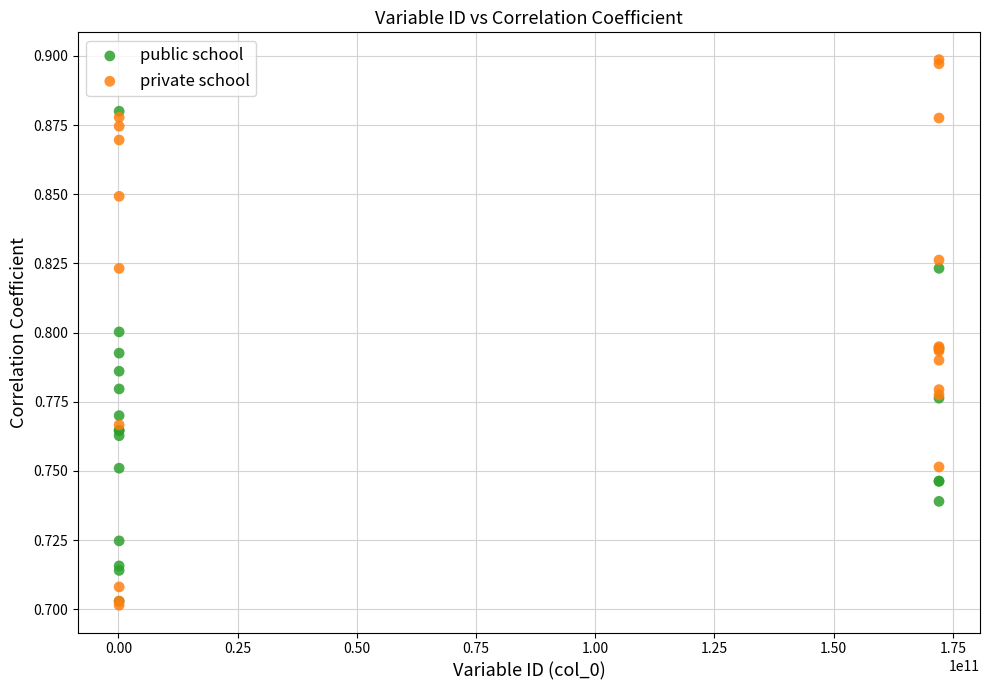

Which series reaches the maximum Y coordinate?

private school